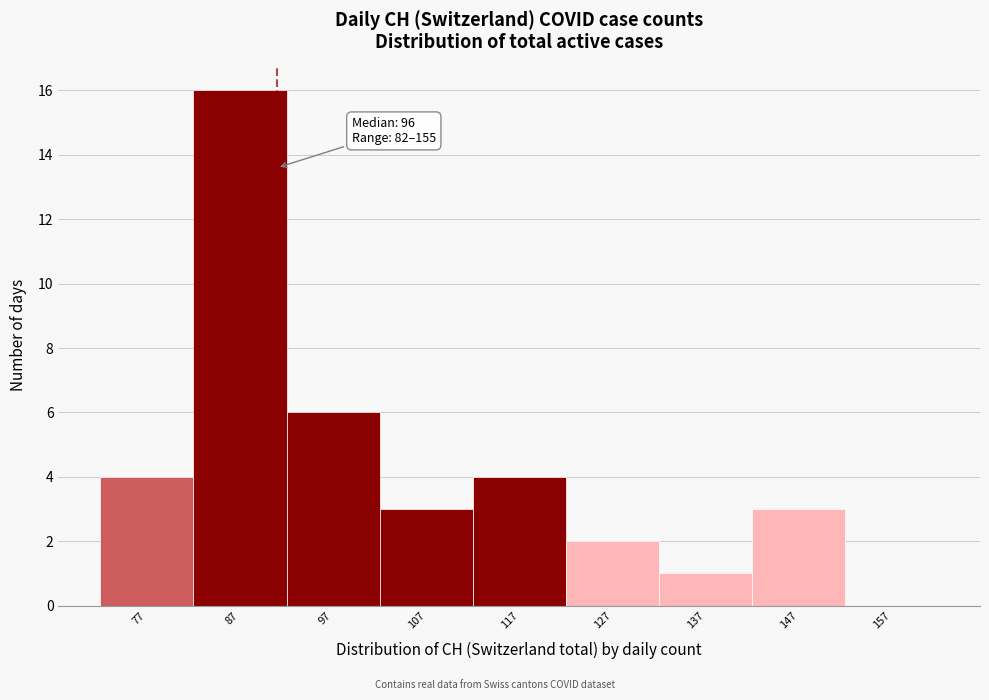

Reading left to right, list all the values displayed in this chart.

77=4	87=16	97=6	107=3	117=4	127=2	137=1	147=3	157=0